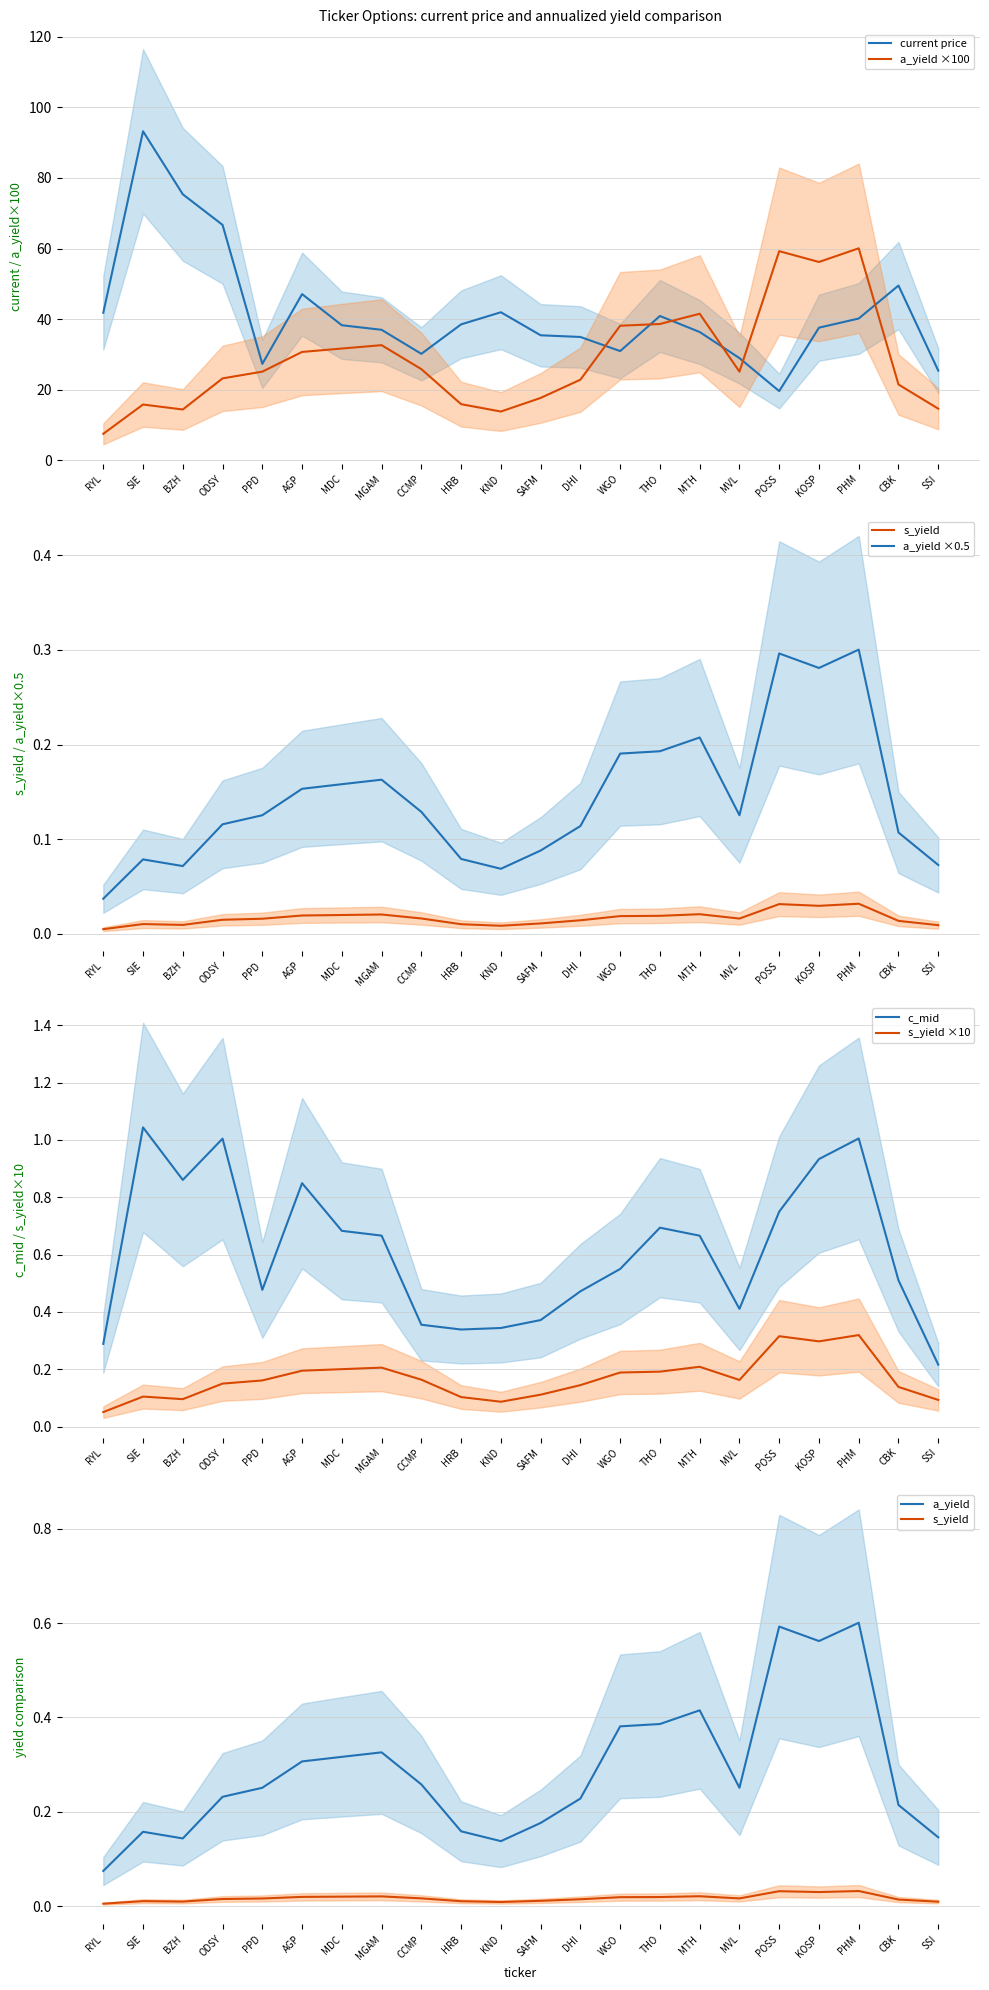

What is the maximum value for current price?

93.2